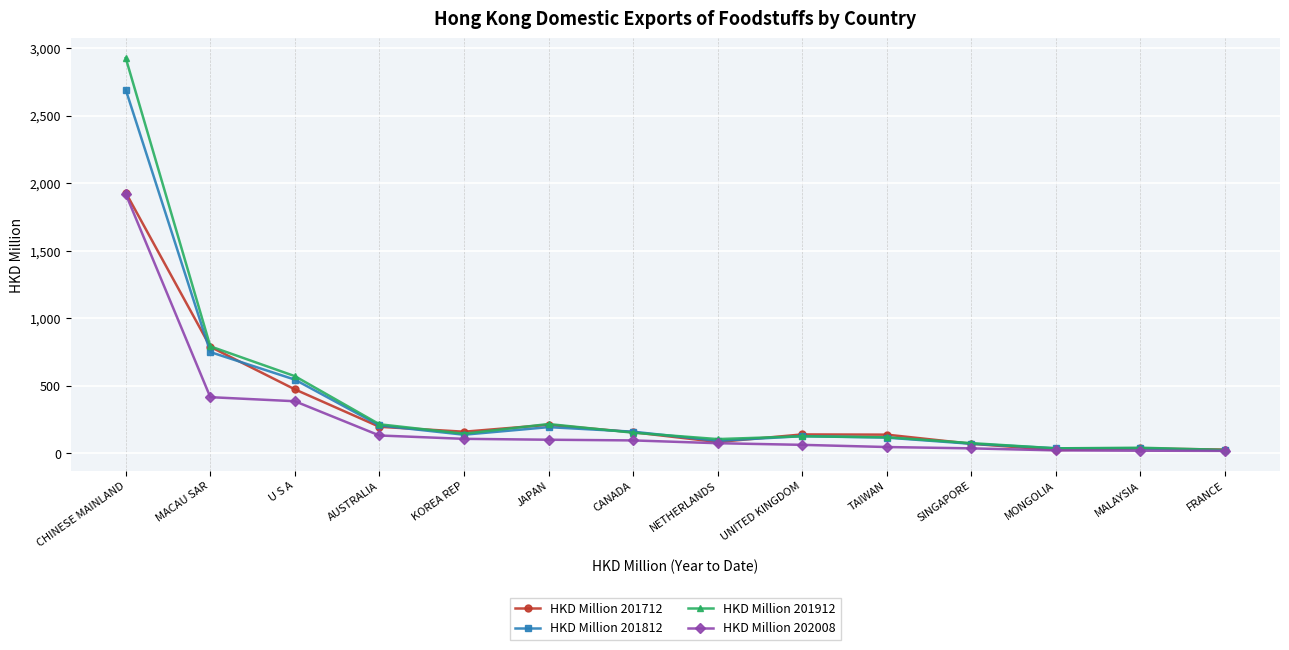

Which category has the highest value across all series?

CHINESE MAINLAND